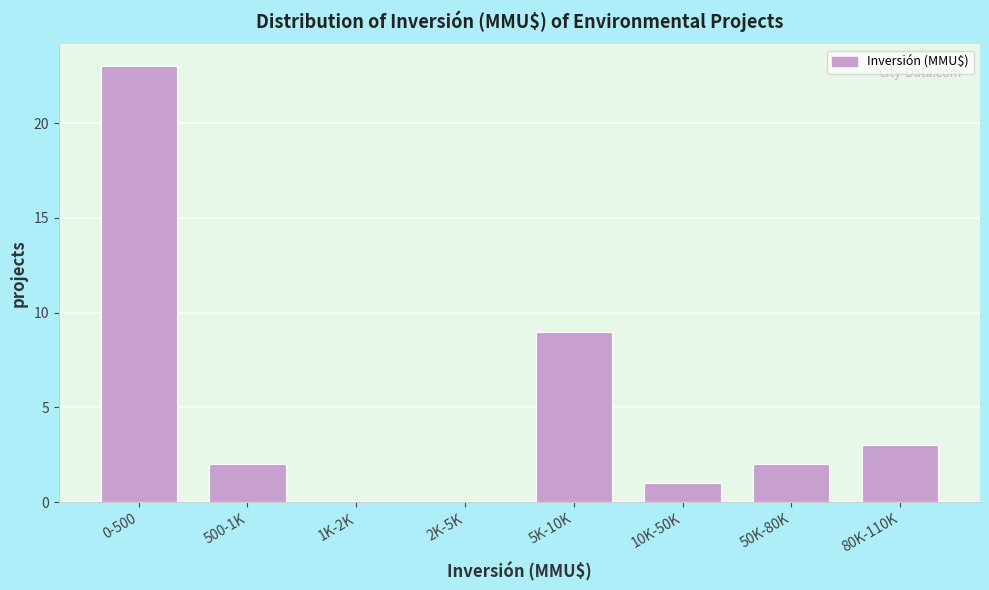

Reading left to right, what are all the values shown in this chart?

0-500=23	500-1K=2	1K-2K=0	2K-5K=0	5K-10K=9	10K-50K=1	50K-80K=2	80K-110K=3